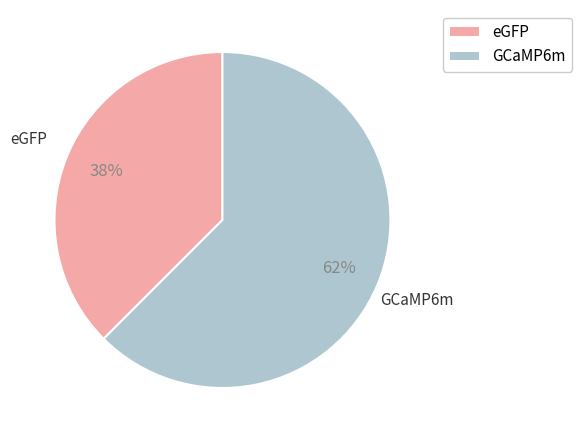

How many slices are in this pie chart?

2